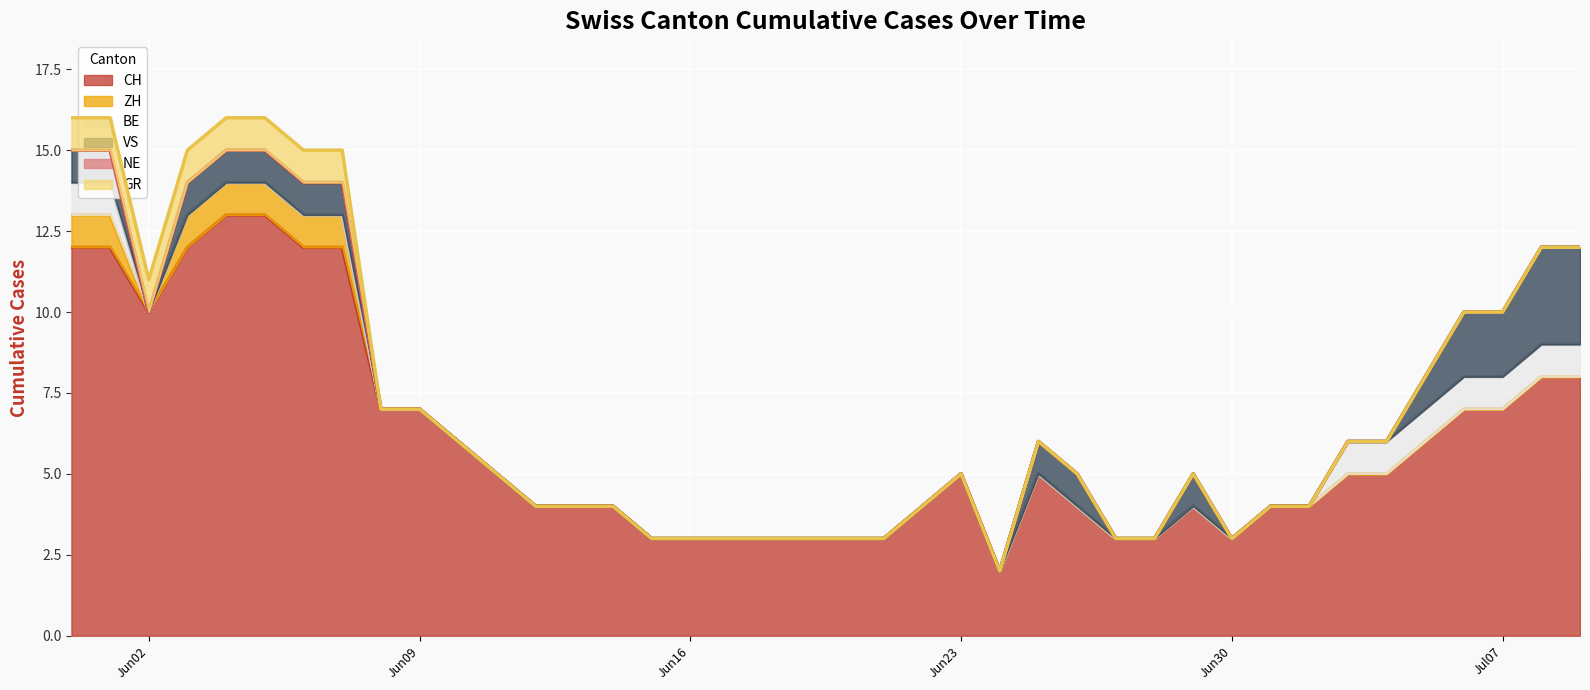

Which series has the largest total across all categories?

CH